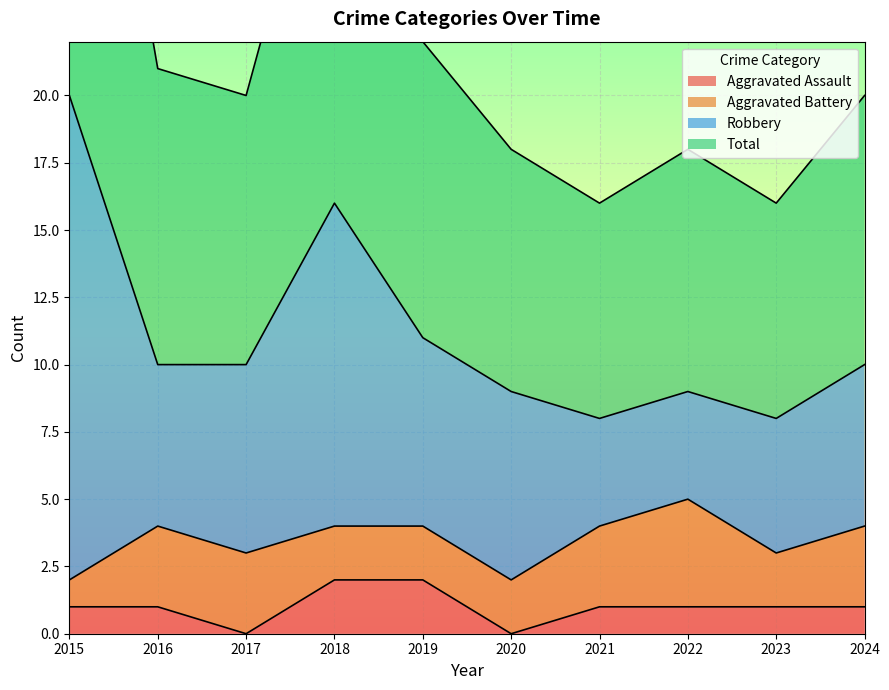

The Aggravated Assault series shows 1 at 2022. True or false?

True